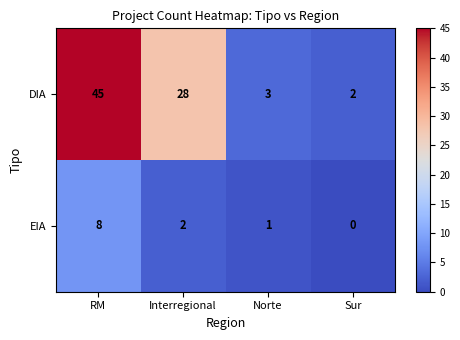

What is the spread (max minus min) of values at RM?

37